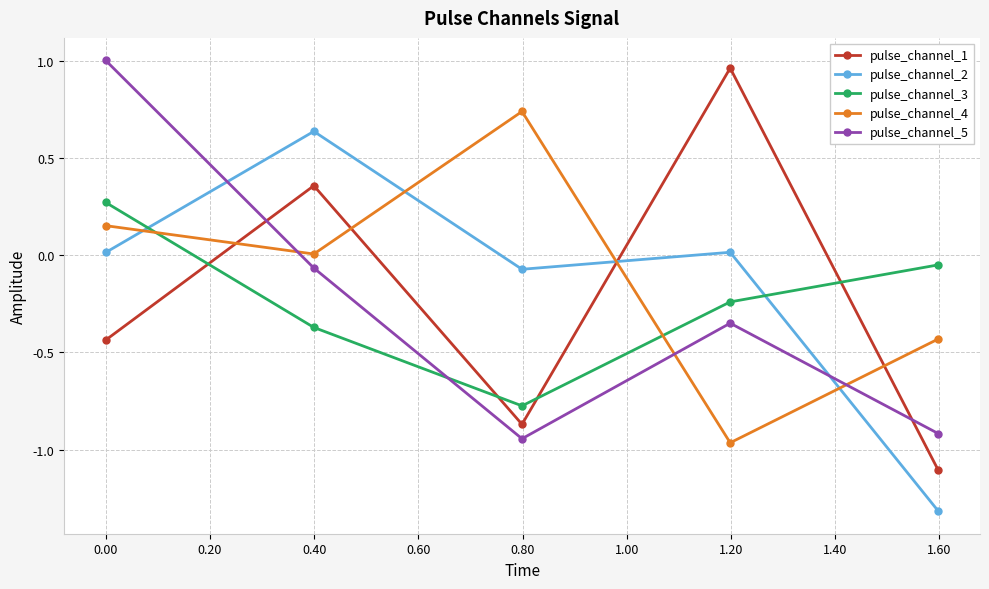

What is the minimum value shown in the chart?

-1.3